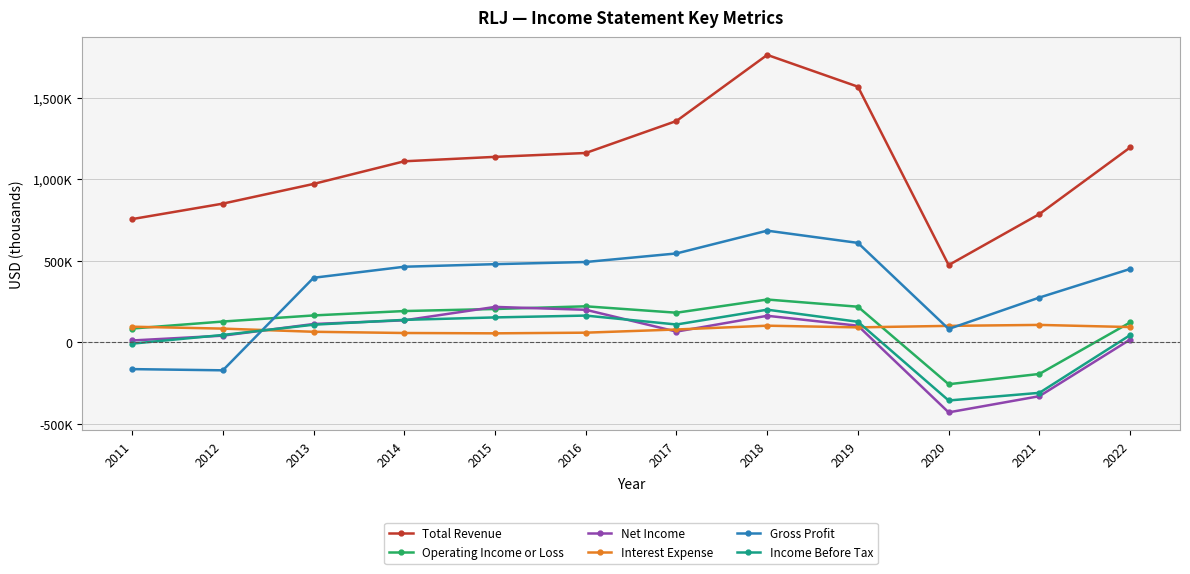

What are all the series names shown in the legend?

Total Revenue, Operating Income or Loss, Net Income, Interest Expense, Gross Profit, Income Before Tax